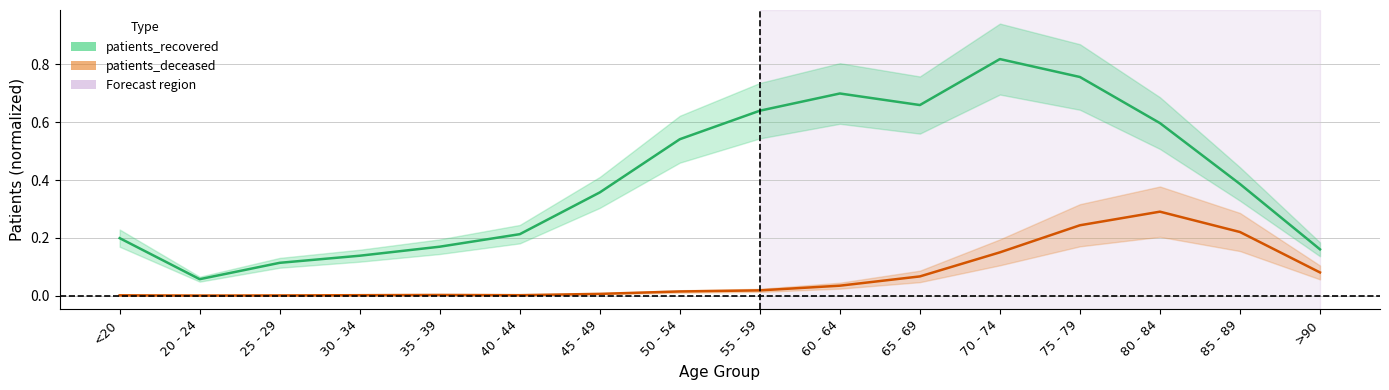

True or false: patients_deceased and patients_recovered cross at least once.

False